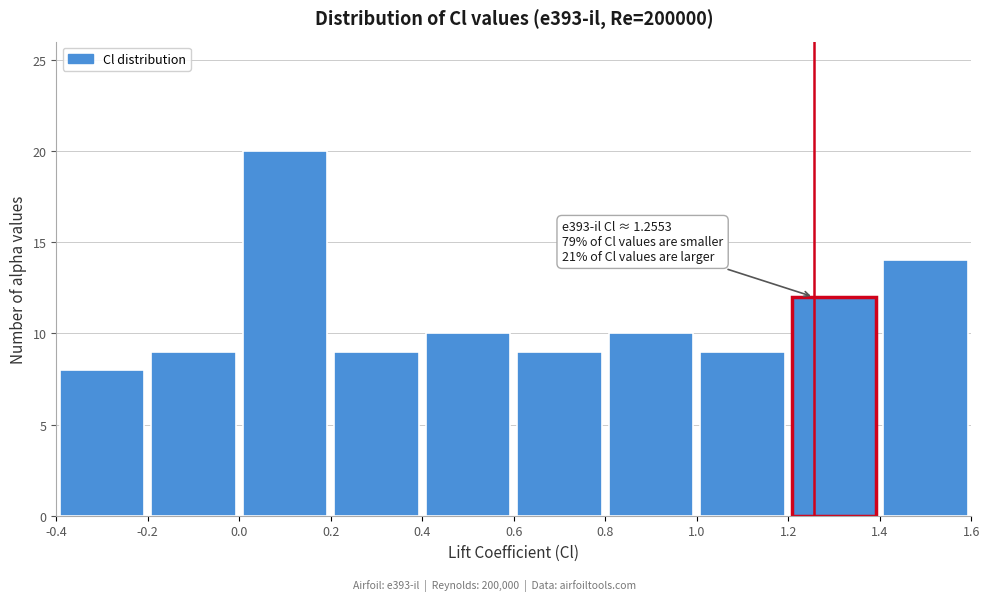

Which range on the x-axis has the tallest bar?

0.0 to 0.2